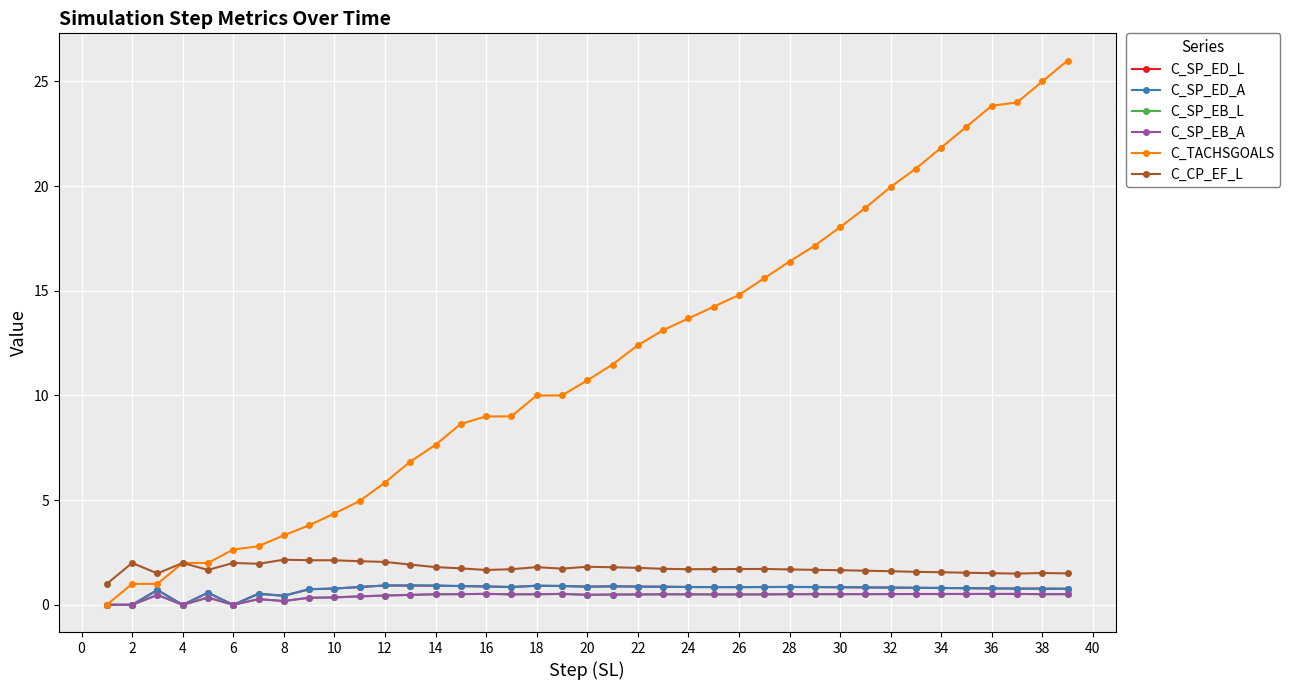

Does the chart have visible grid lines?

Yes